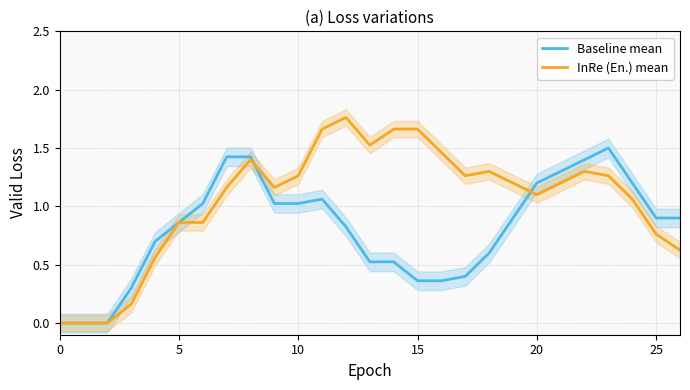

How many interior local peaks does the InRe (En.) mean series have?

4